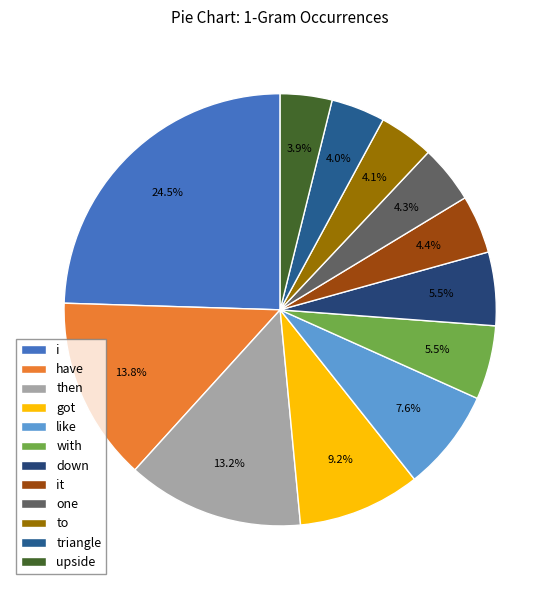

To the nearest percent, what is the difference between the then and have slice percentages?

1%